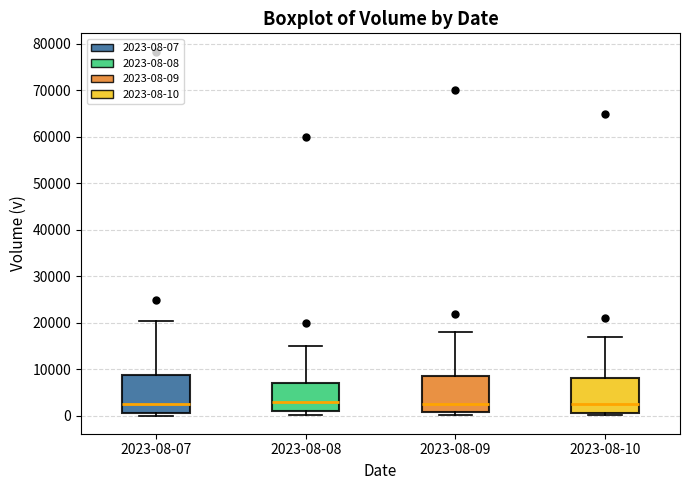

Where does the median line of the box for 2023-08-07 sit on the y-axis? The values are not printed on the chart, so give them approximately, as read against the axis.

2000